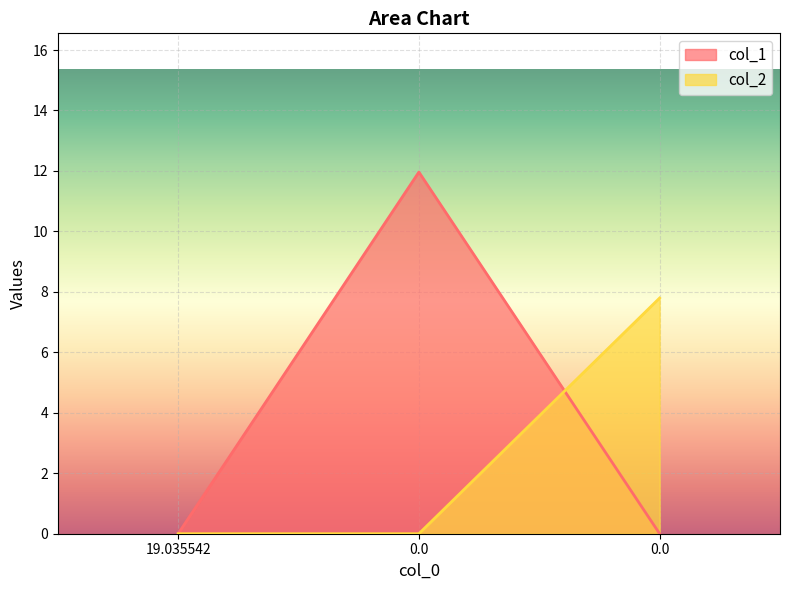

How many values in the col_2 series exceed 0?

1